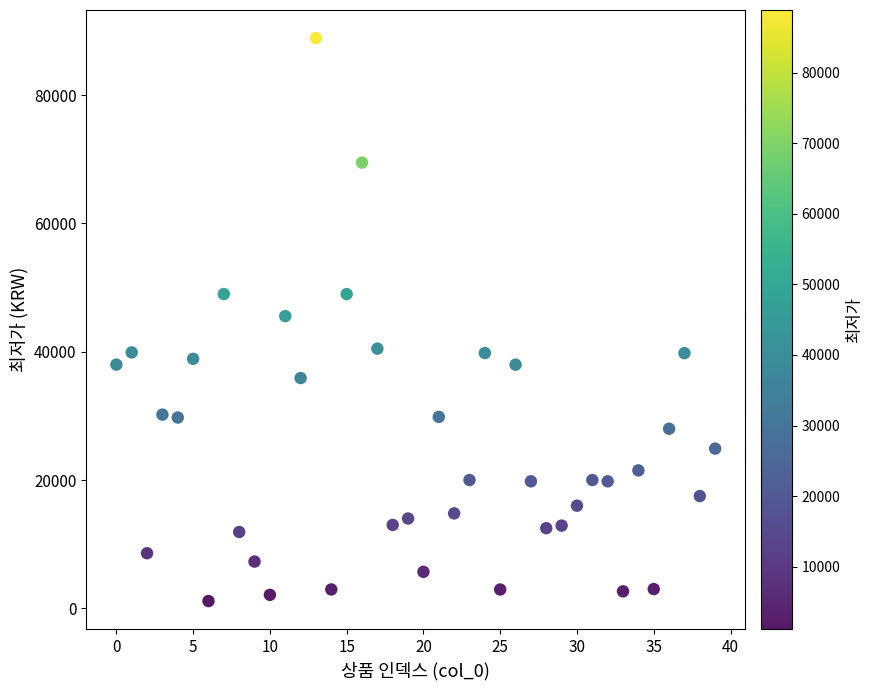

How many points are shown in the scatter plot?

40